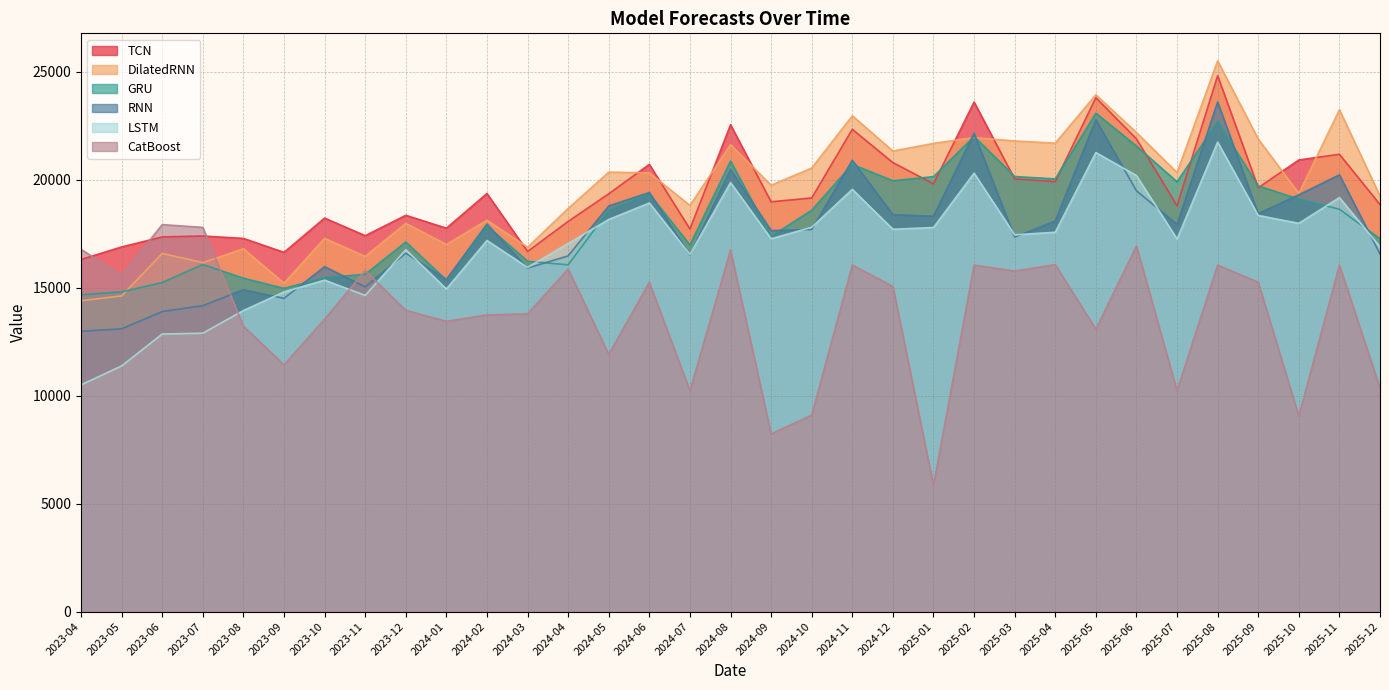

True or false: GRU has a value of 8370.6 at 2025-09.

False